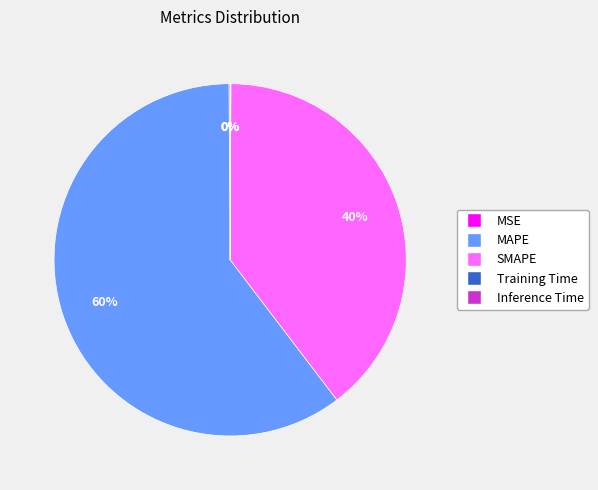

To the nearest percent, what is the average slice percentage?

20%